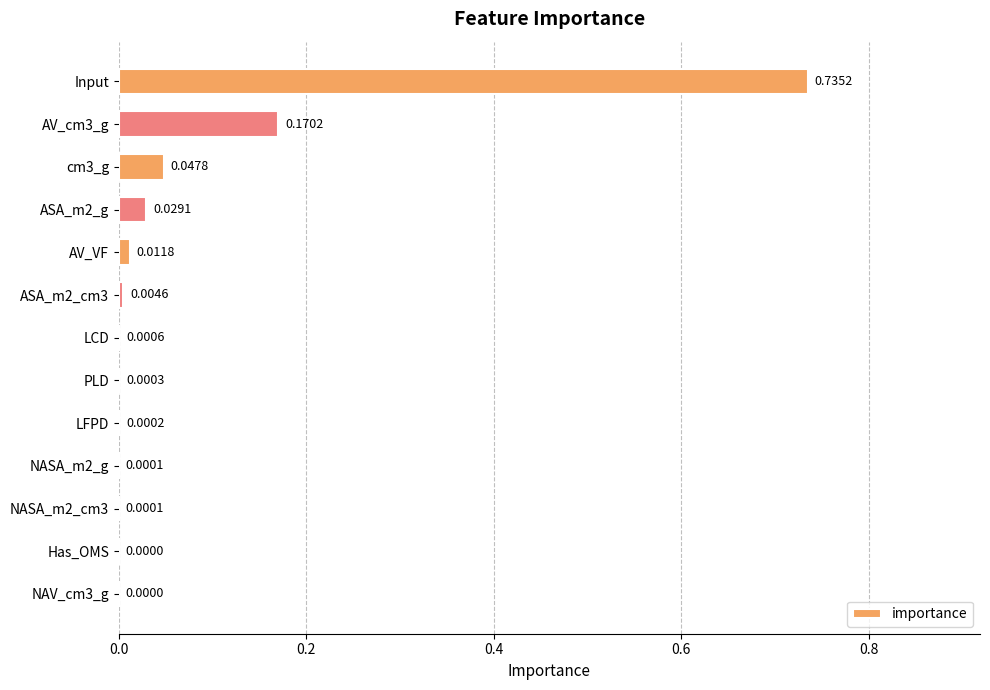

Count the number of categories in the chart.

13